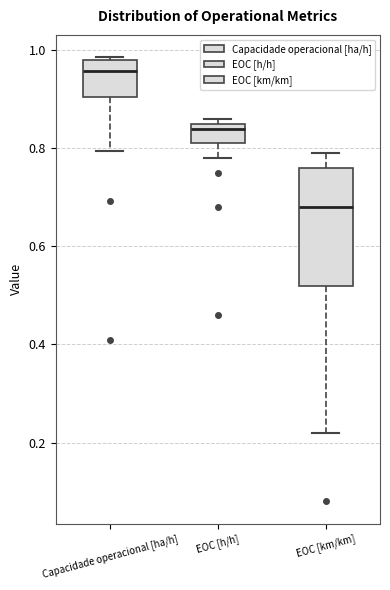

Comparing the boxes themselves (not the whiskers), which one is the tallest?

EOC [km/km]